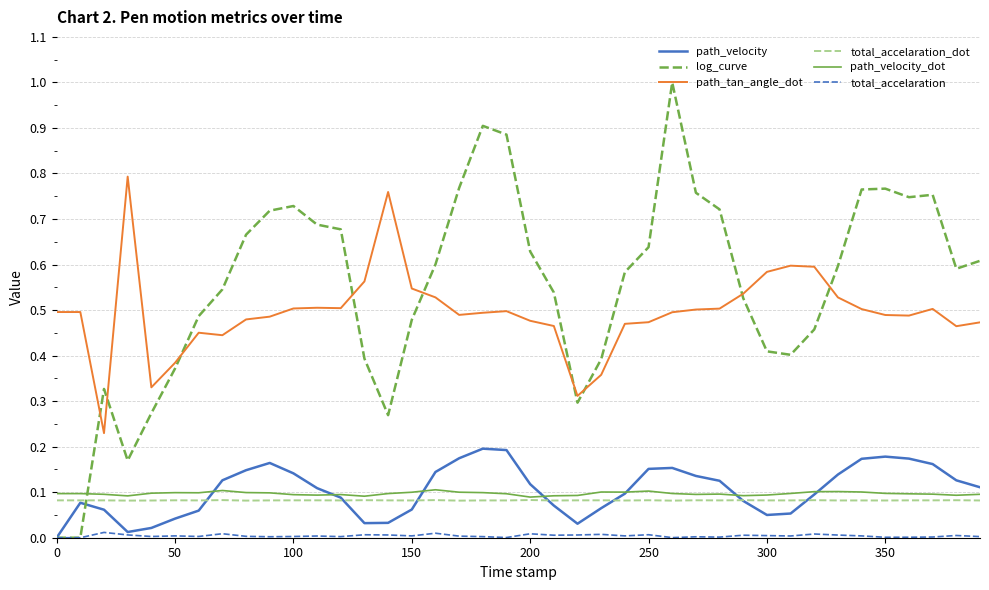

Which series has the largest total across all categories?

log_curve